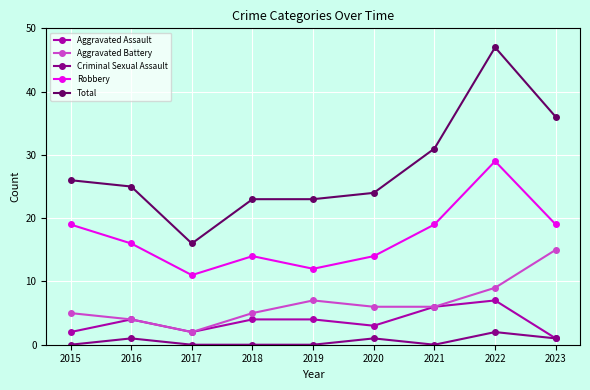

What is the difference between the highest and lowest values at 2021?

31